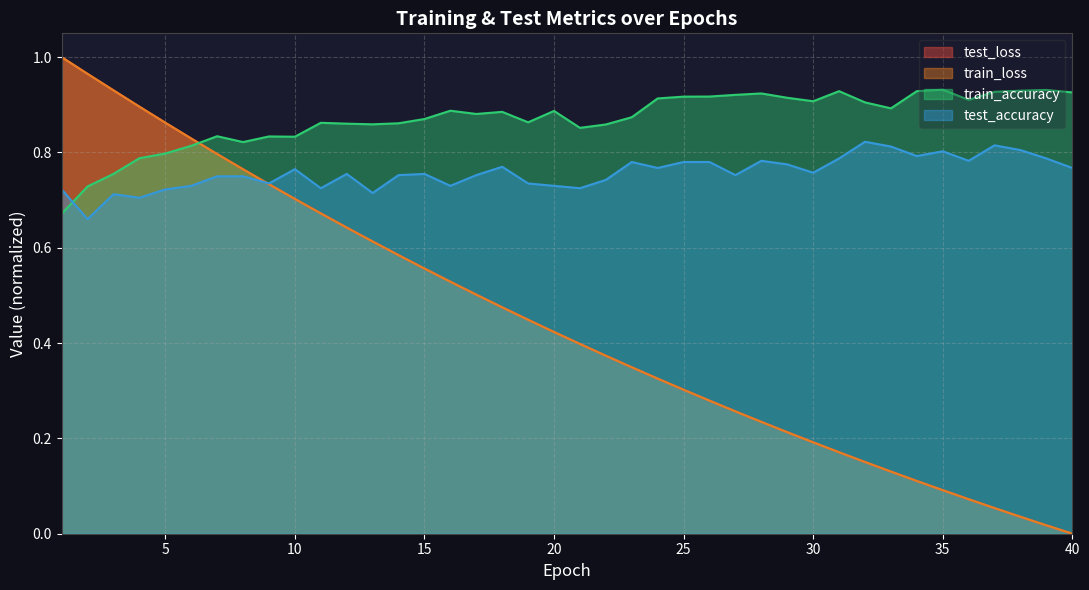

Does the chart display data point markers on the line(s)?

No